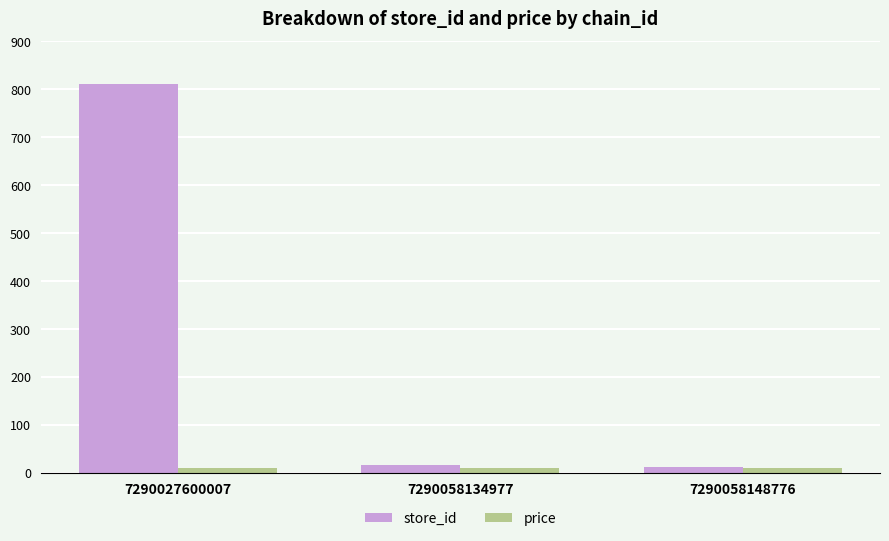

What is the approximate value of price at 7290058134977?

9.9